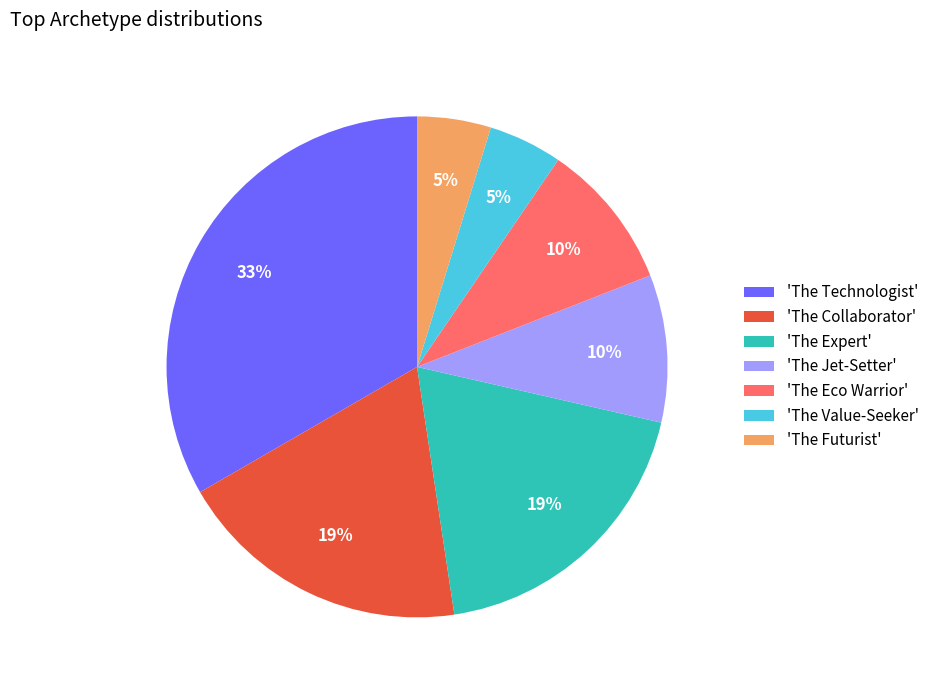

Between 'The Expert' and 'The Eco Warrior', which is larger?

'The Expert'